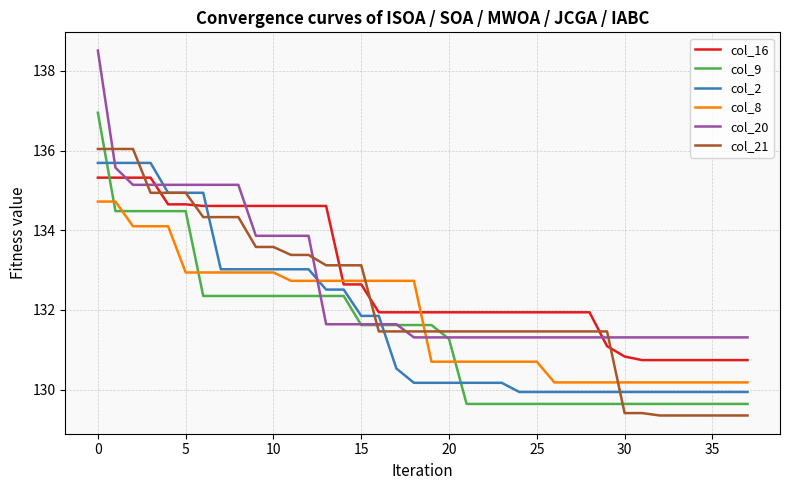

What are all the series names shown in the legend?

col_16, col_9, col_2, col_8, col_20, col_21